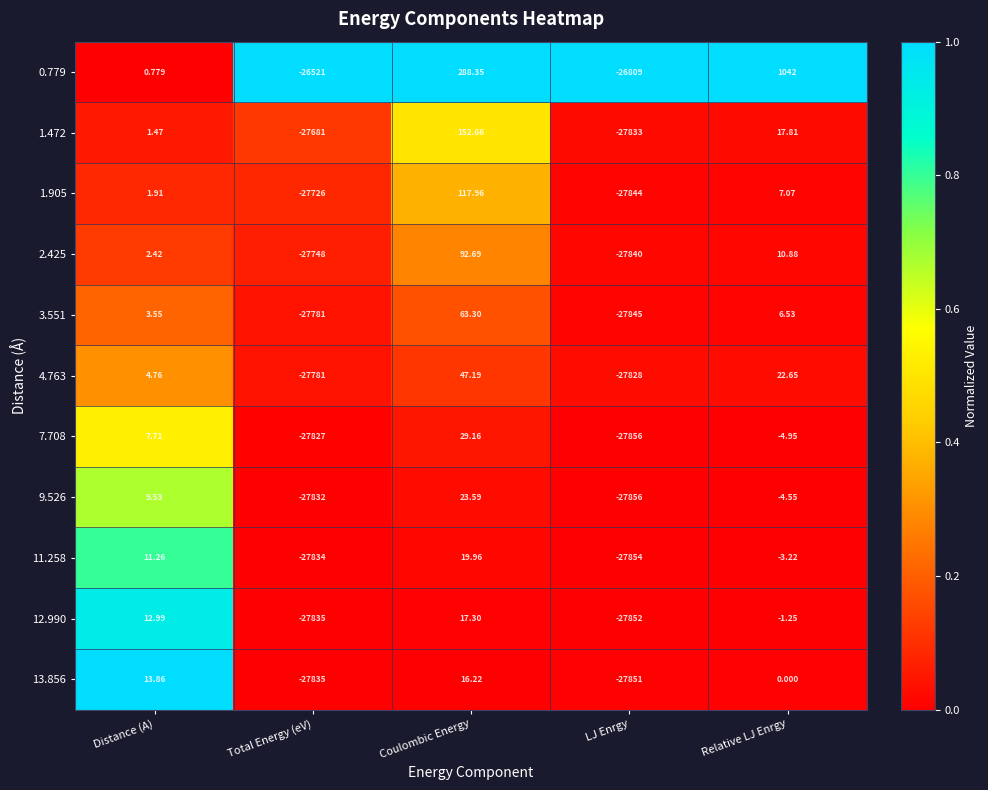

How many values in 1.472 are below zero?

2